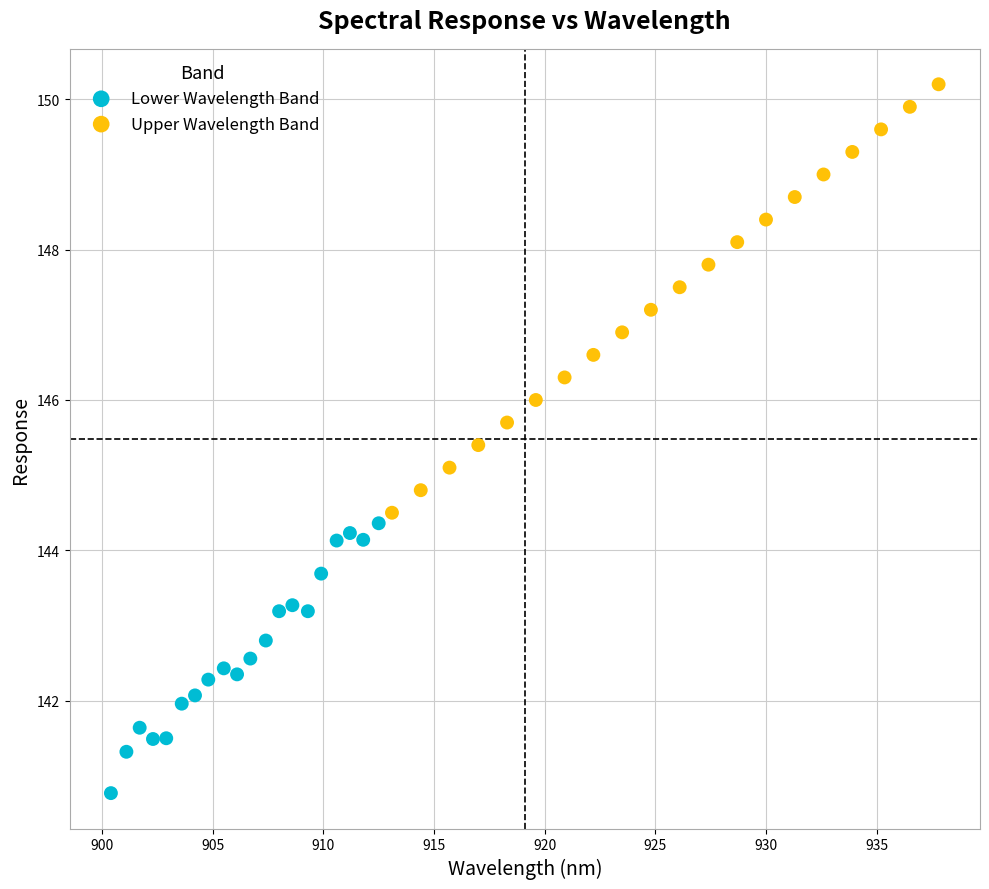

Which series reaches the maximum Y coordinate?

Upper Wavelength Band